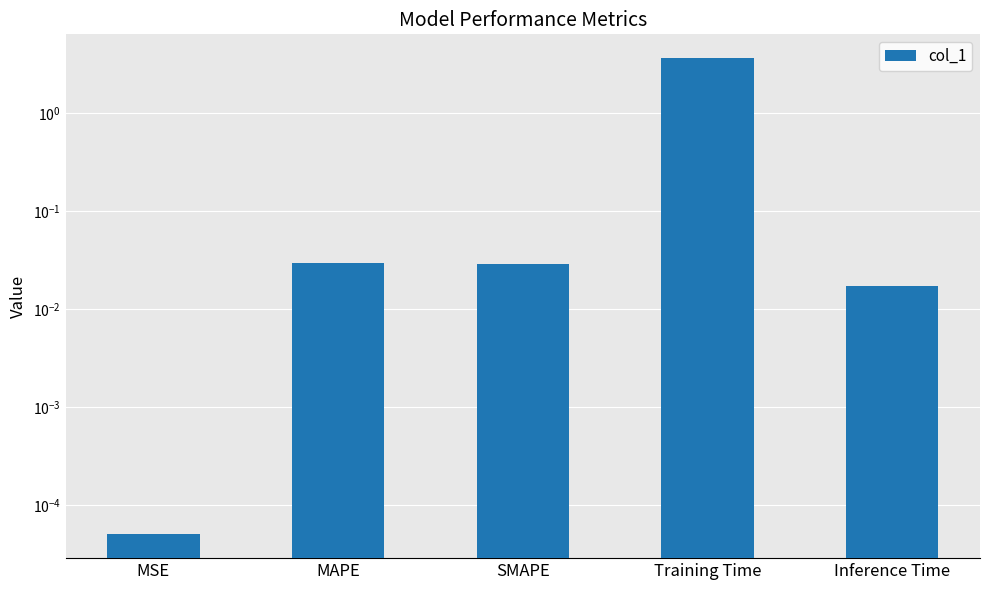

True or false: the data shows 0.0 at MSE.

True